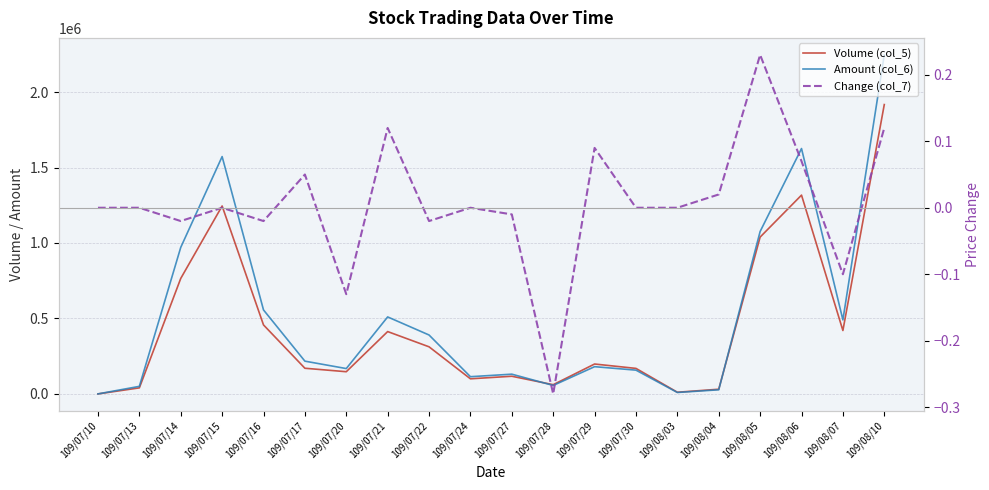

At how many categories does at least one series exceed 1778129?

1